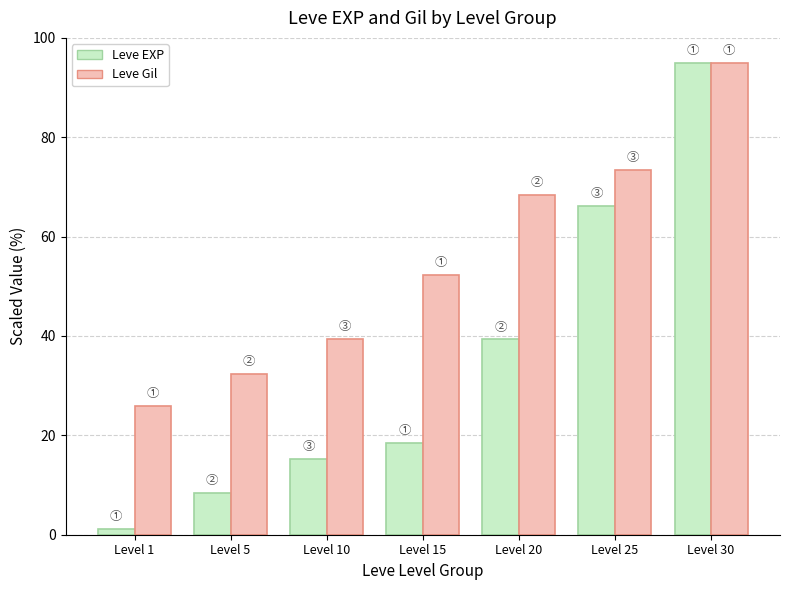

What is the approximate value of Leve Gil at Level 1?

26.0